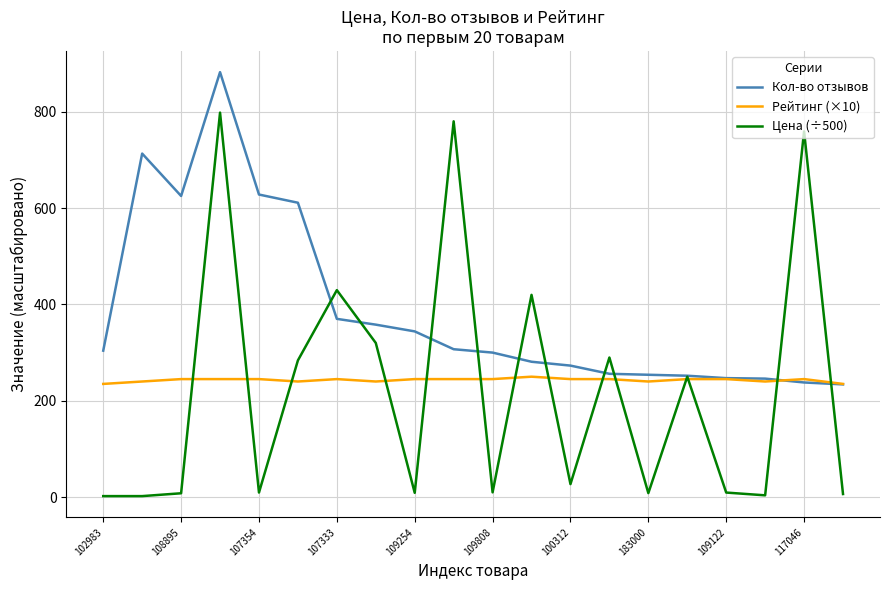

In Кол-во отзывов, how many points are lower than both neighbors (excluding endpoints)?

1